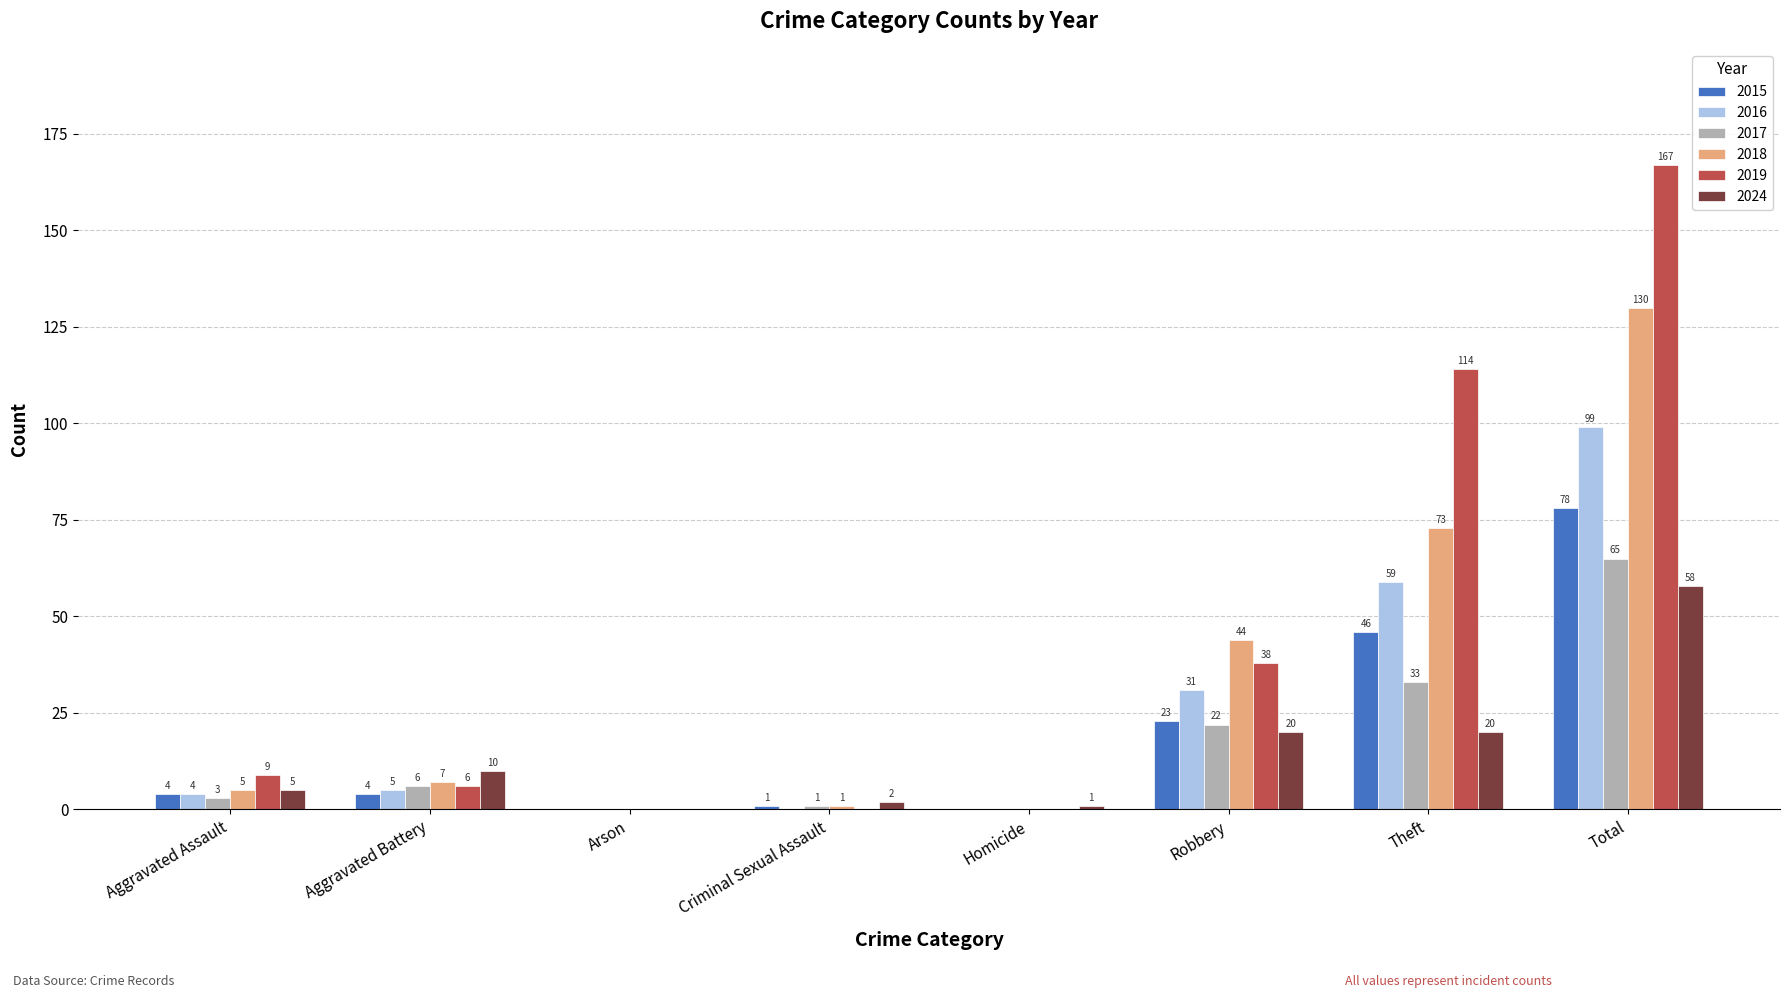

What is the average value of the 2015 series?

20